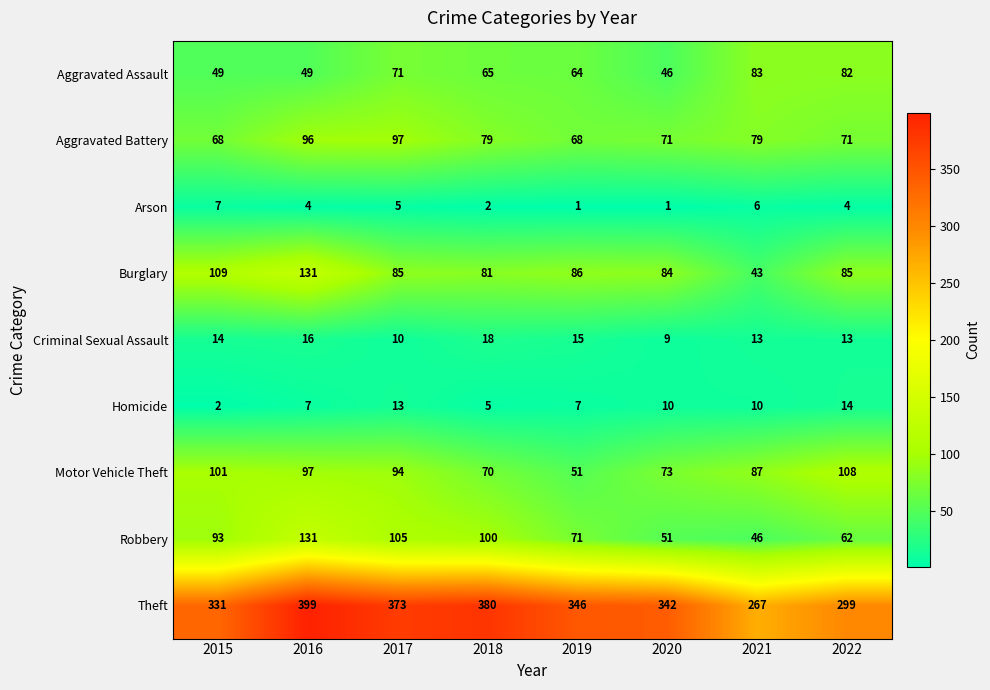

Is it true that Aggravated Battery equals 68 at 2019?

True